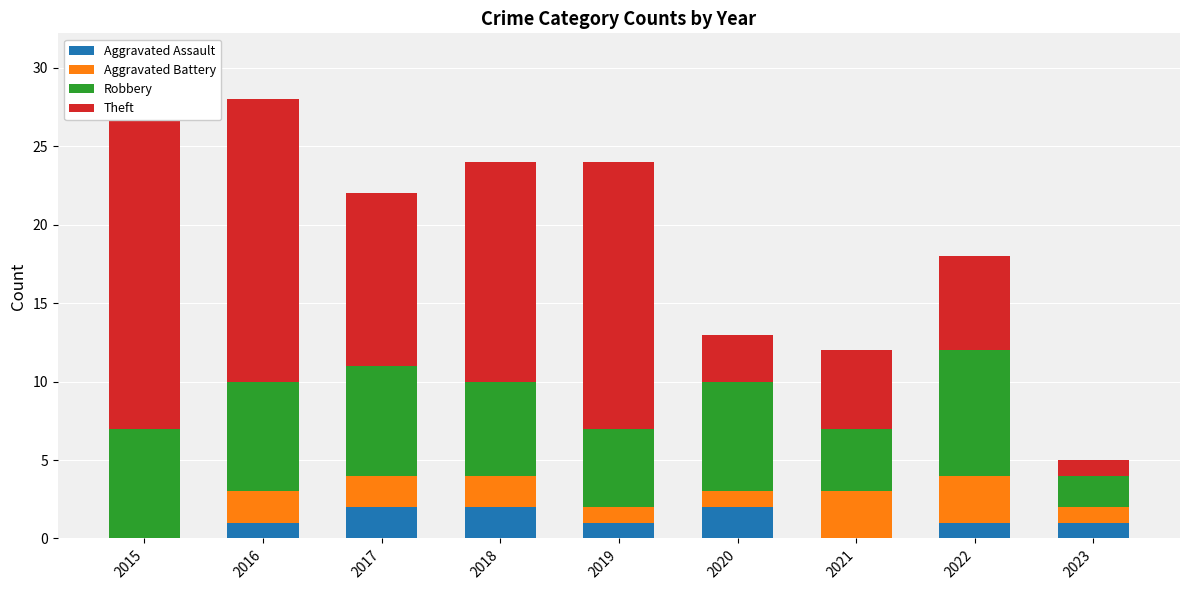

List the labels in order of Aggravated Battery value, smallest first.

2015, 2019, 2020, 2023, 2016, 2017, 2018, 2021, 2022